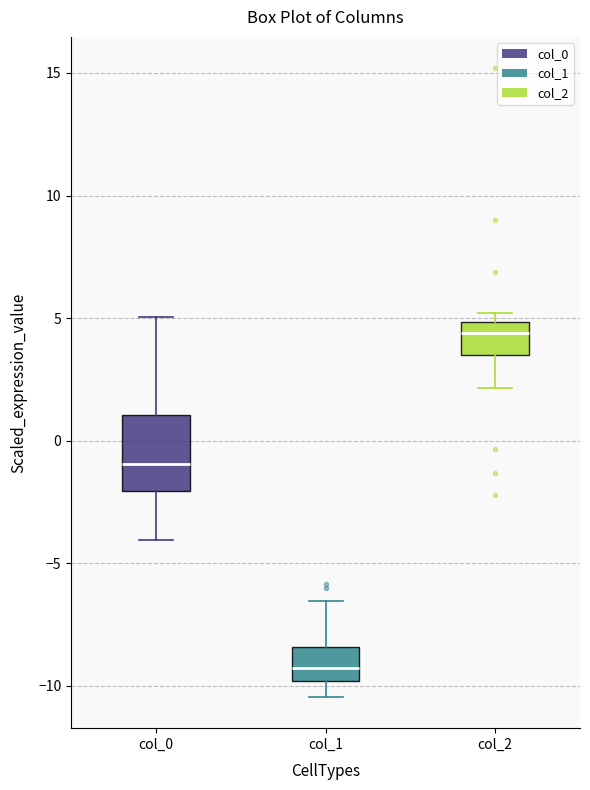

Reading left to right, read every box against the y-axis: the position of its median line, the range the box covers, and the ends of its whiskers. The values are not printed on the chart, so give them approximately, as read against the axis.

col_0: median -1.0, box -2.0 to 1.0, whiskers -4.0 to 5.0
col_1: median -9.5, box -10.0 to -8.5, whiskers -10.5 to -6.5
col_2: median 4.5, box 3.5 to 5.0, whiskers 2.0 to 5.0 (just above the box's upper edge)